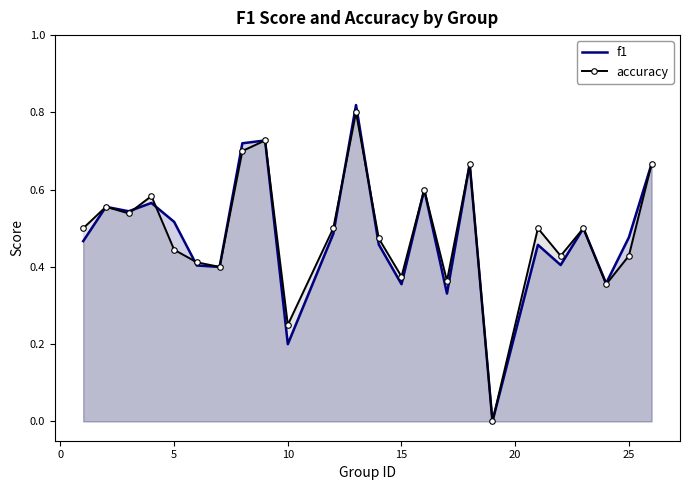

Which series has the largest range (max minus min)?

f1